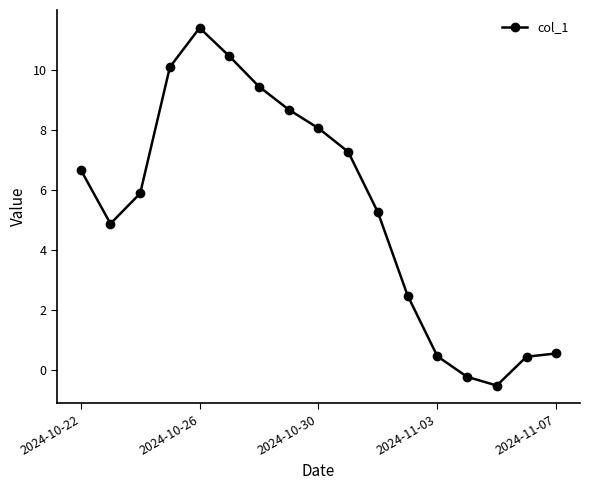

How many lines are shown in the chart?

1